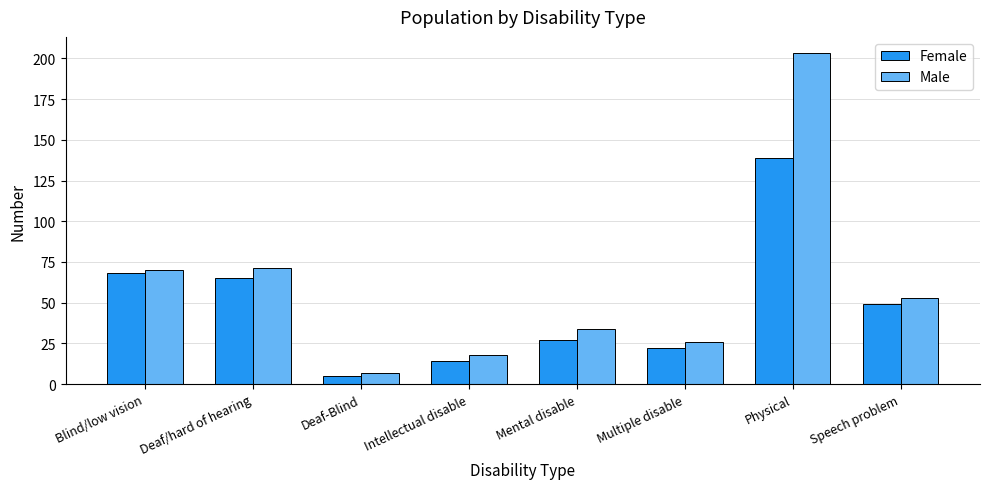

List the series in order of their peak value, highest first.

Male, Female